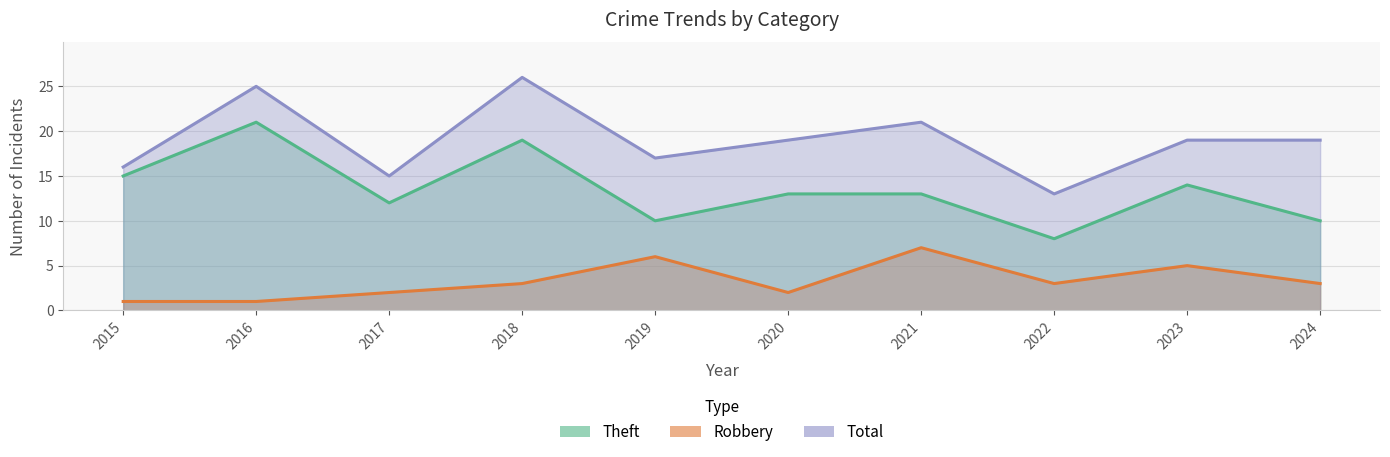

What is the difference between the maximum and minimum values in the Total series?

13